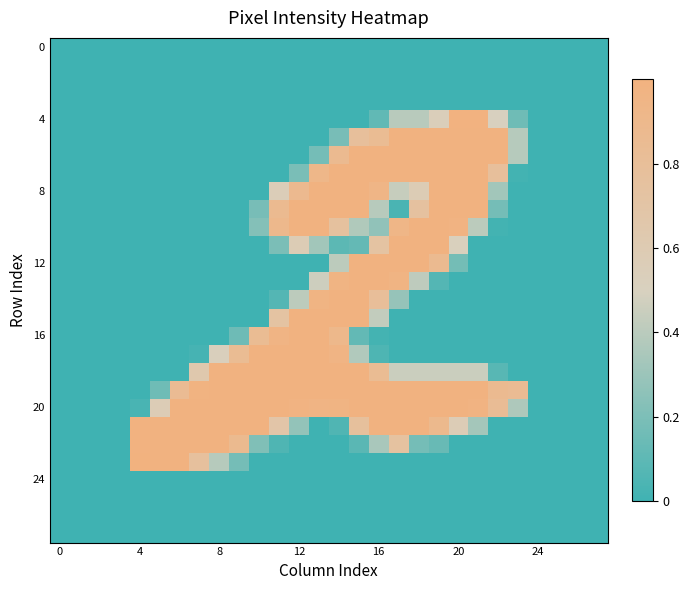

At which category is the sum across all series the highest?

15